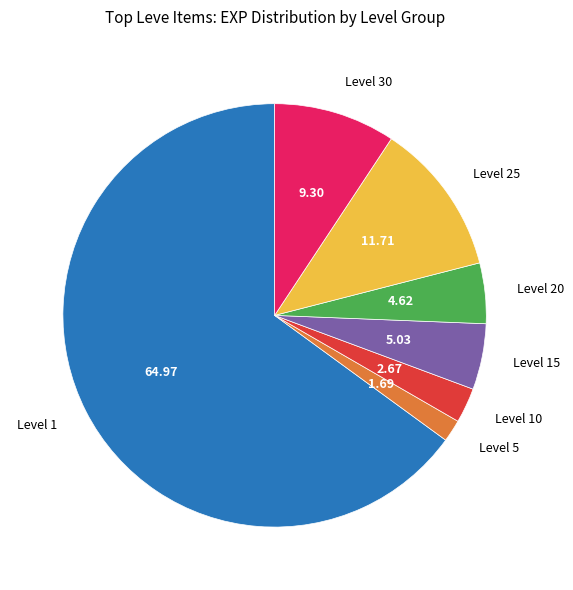

How many segments does this pie chart have?

7